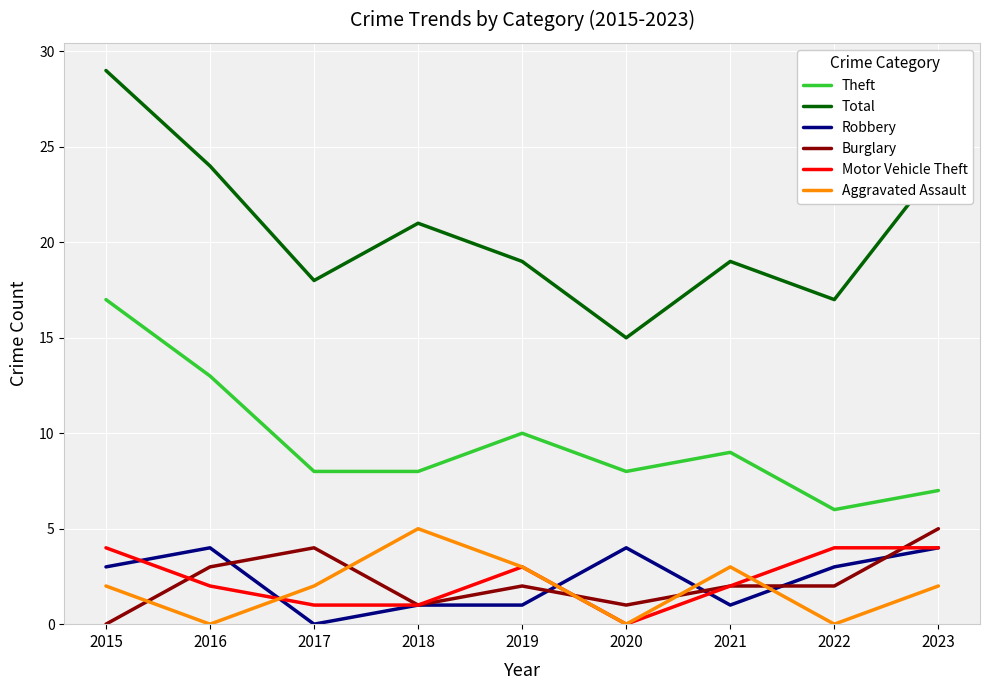

True or false: Motor Vehicle Theft has a value of 1 at 2017.

True